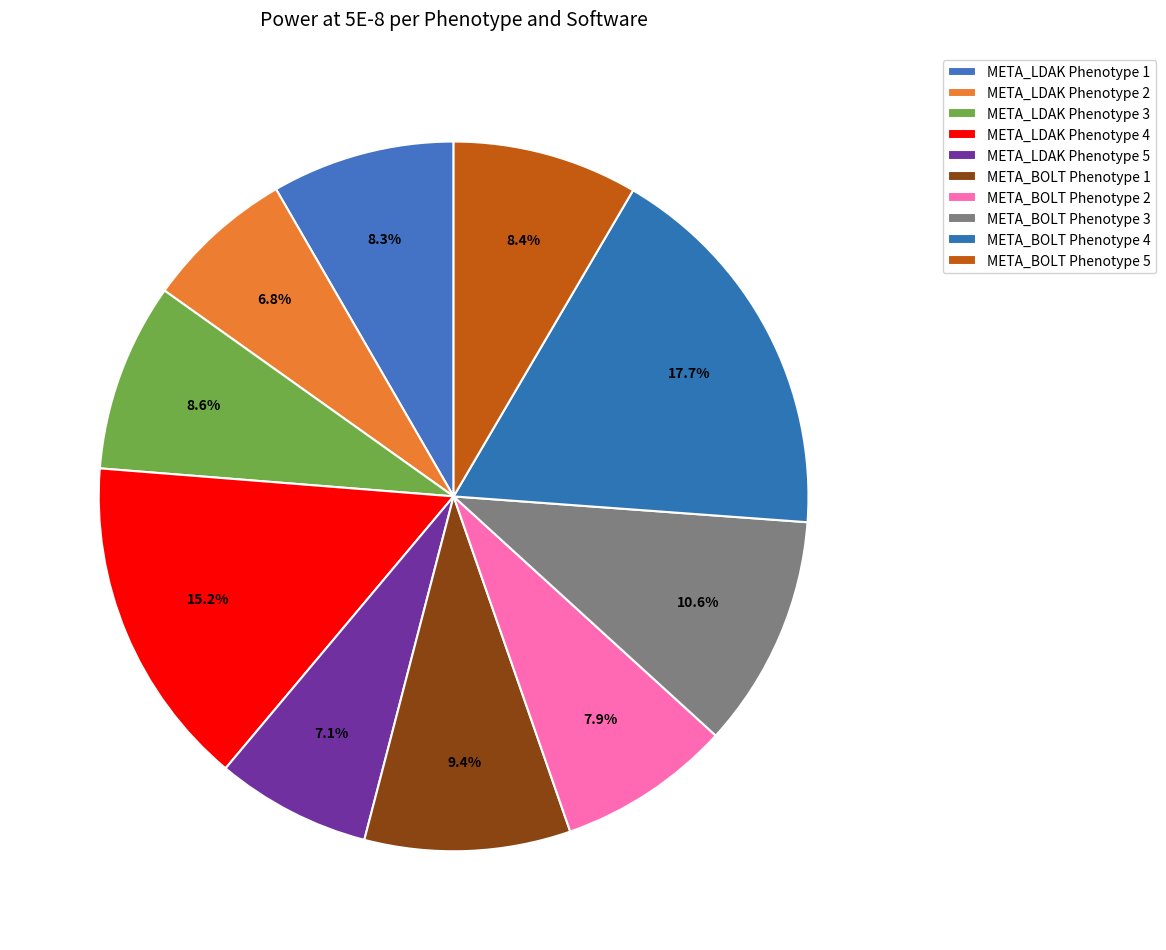

What is the smallest slice in the pie chart?

META_LDAK Phenotype 2